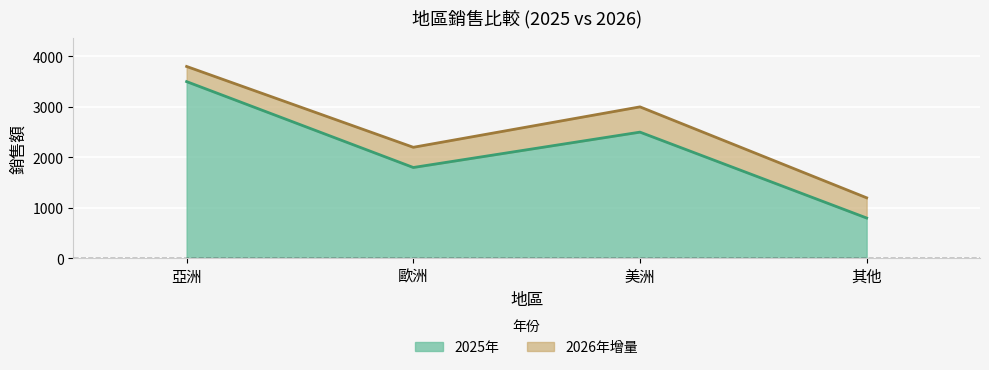

What is the lowest value of the 2025年 series?

800